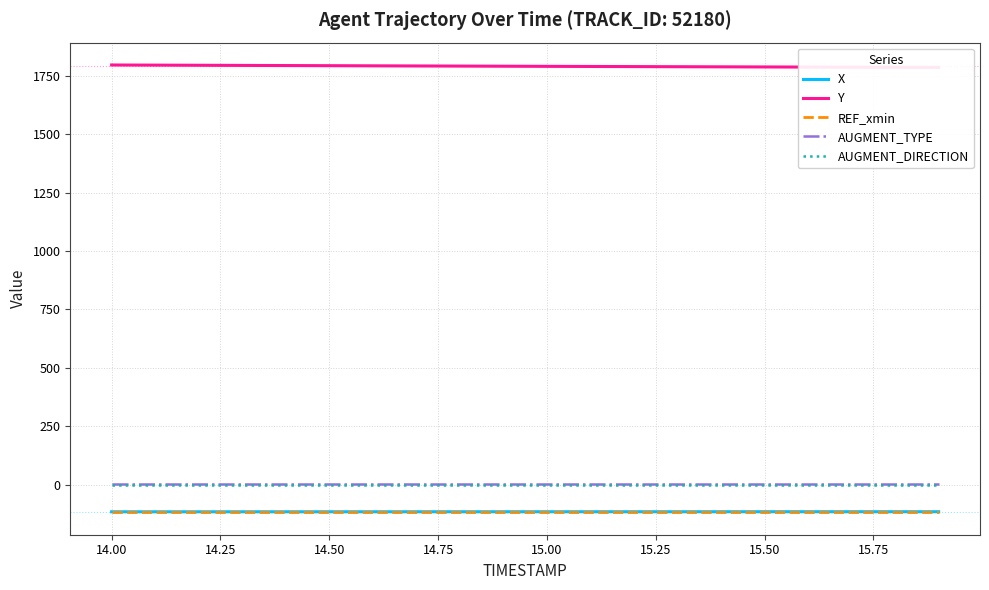

What is the difference between the second highest and minimum values in the Y series?

9.8